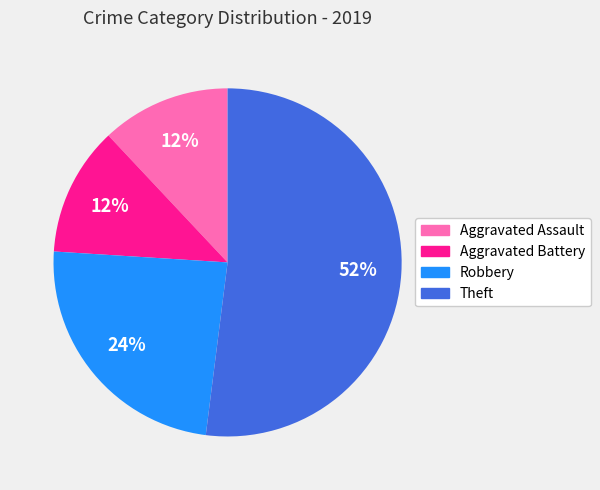

How many segments does this pie chart have?

4